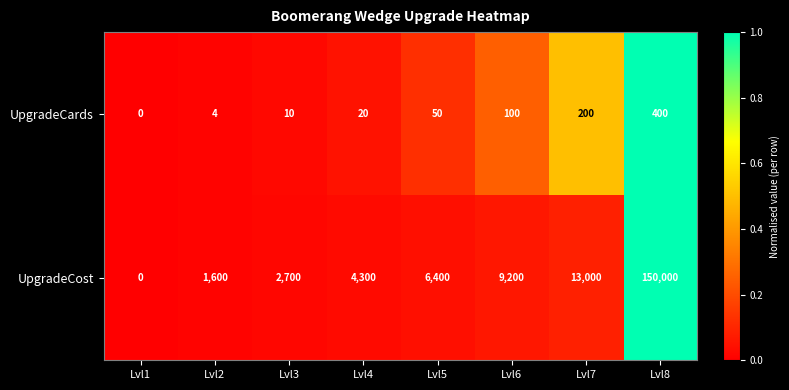

What is the difference between the maximum and minimum values in the UpgradeCost series?

150000